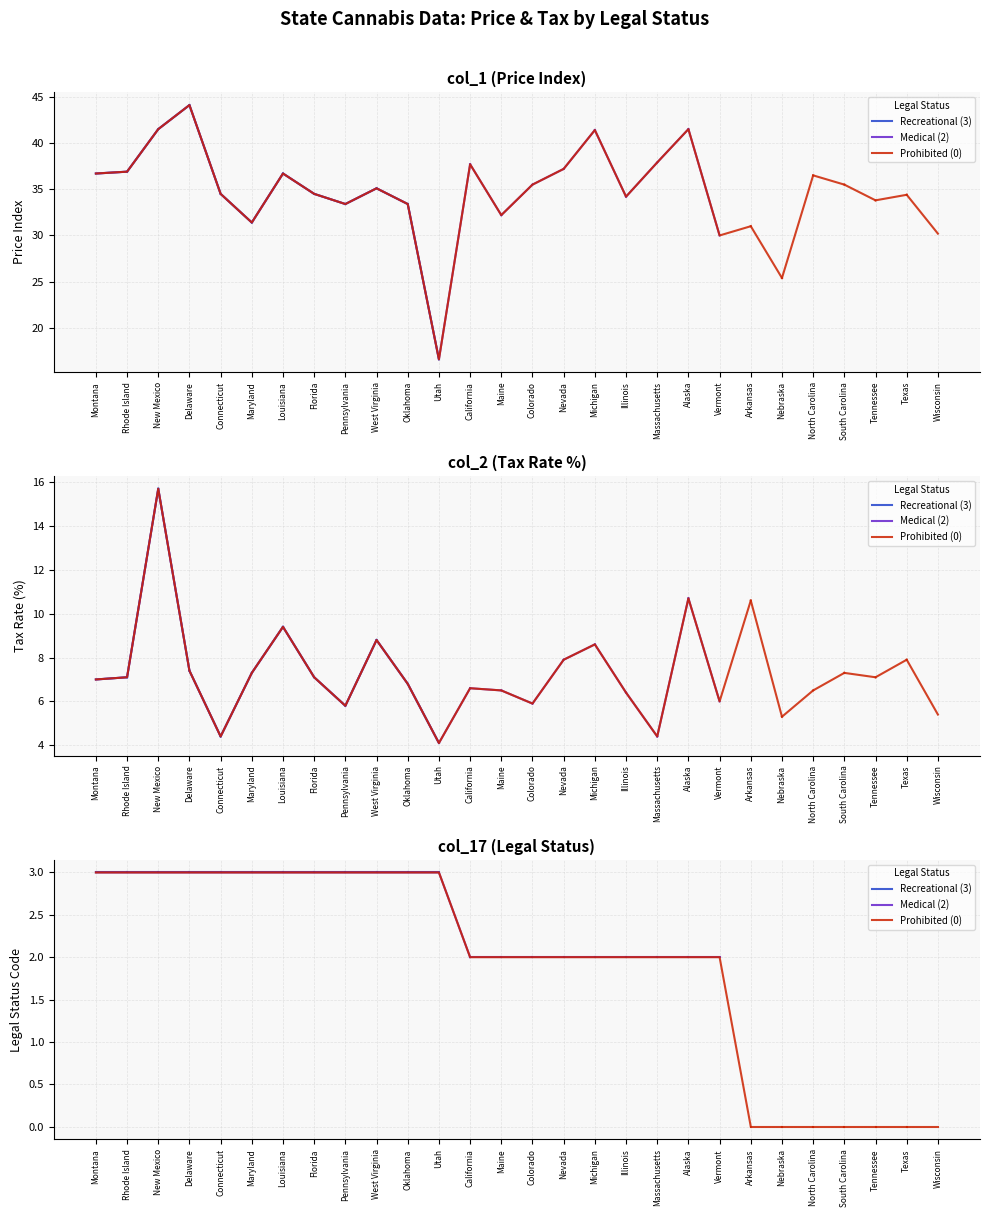

What is the spread (max minus min) of values at Massachusetts?

35.9